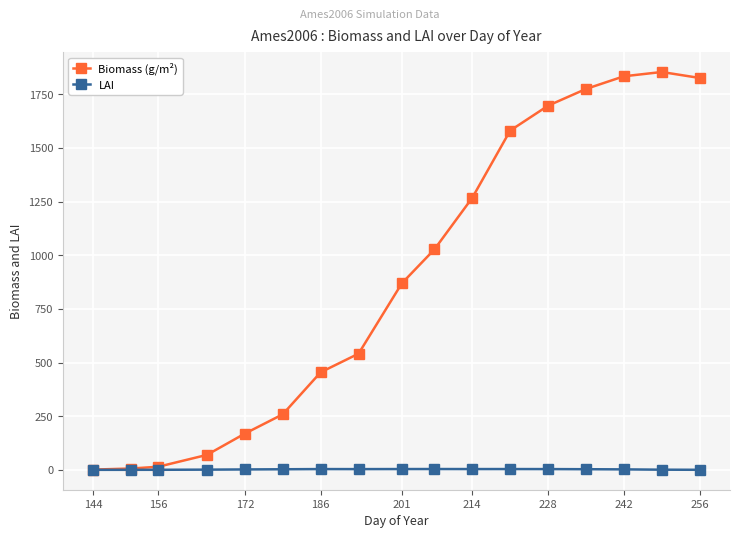

At how many categories does at least one series exceed 1554?

6